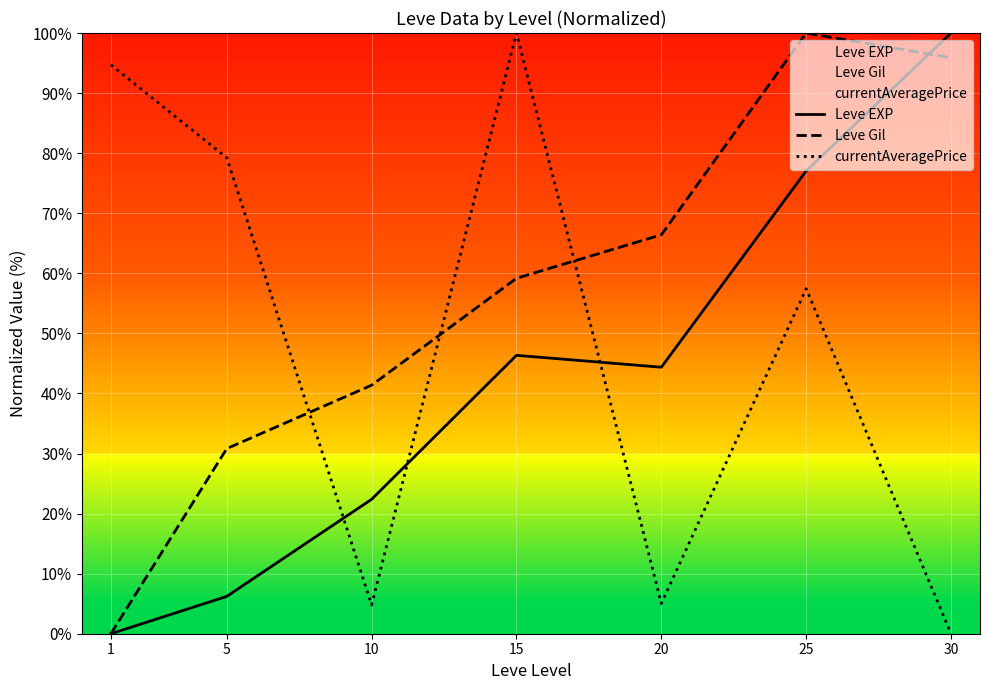

Is it true that Leve Gil equals 30.8 at 5?

True